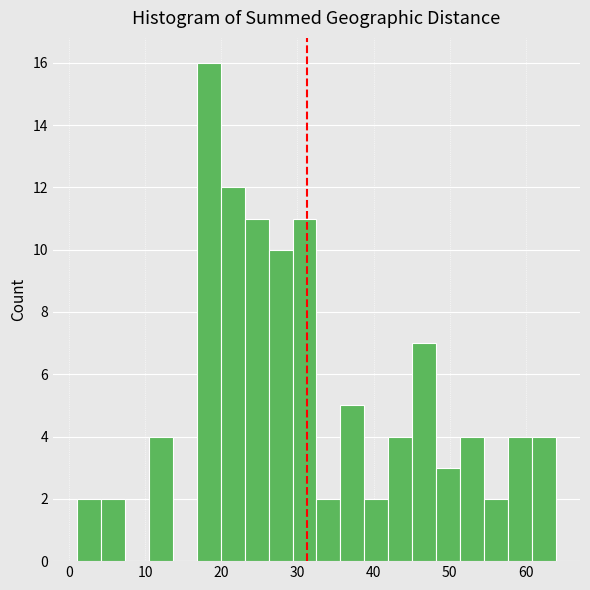

Around what value on the x-axis is the tallest bar? Give the approximate position of its centre, as read against the axis.

18